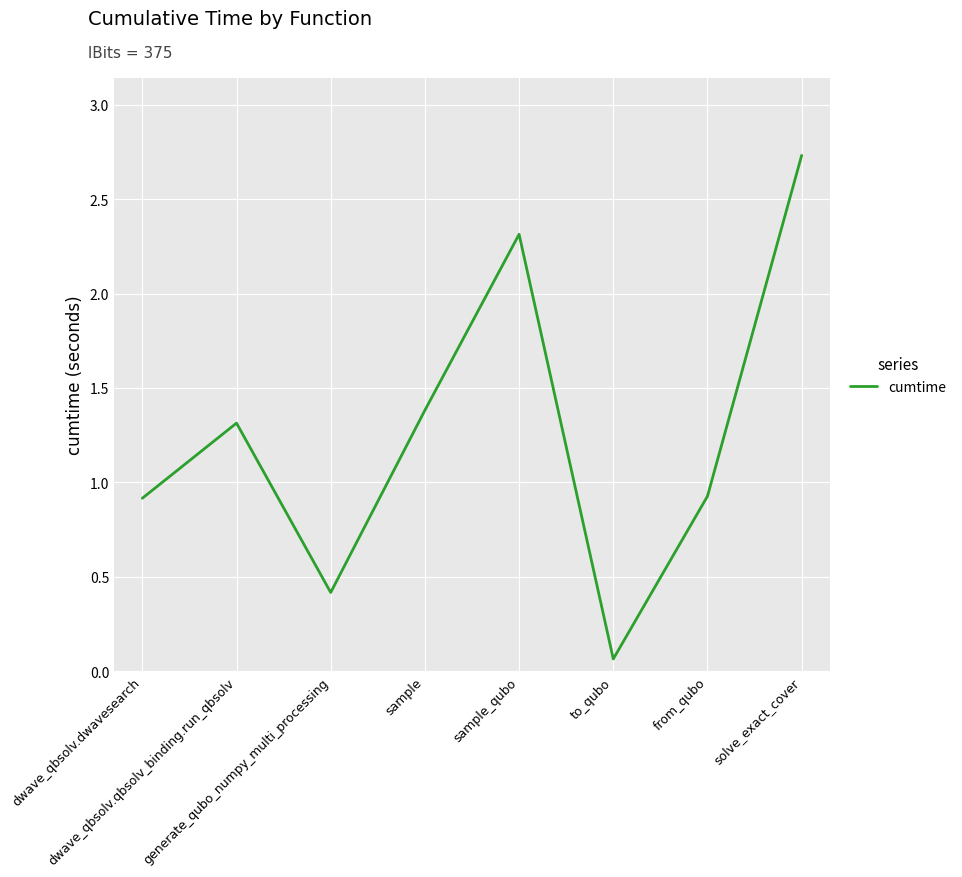

What position from the left is to_qubo?

6